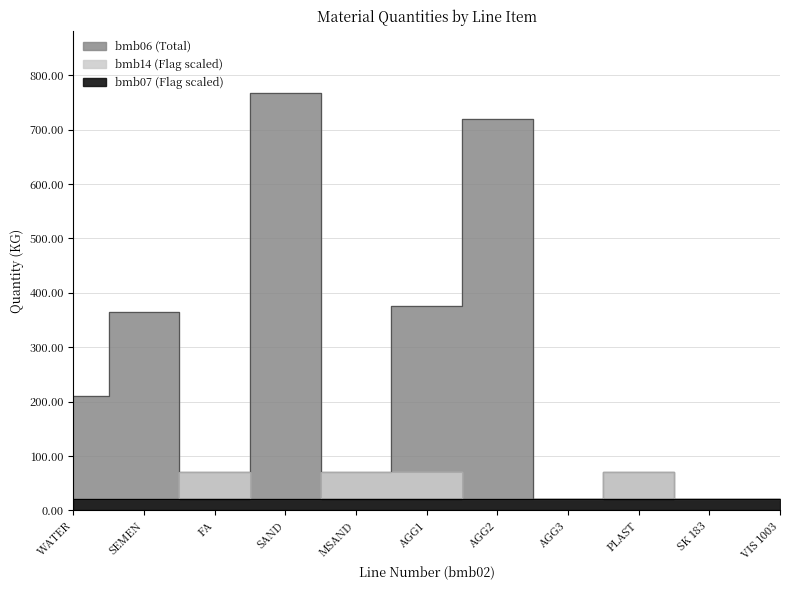

At which category is the sum across all series the highest?

SAND